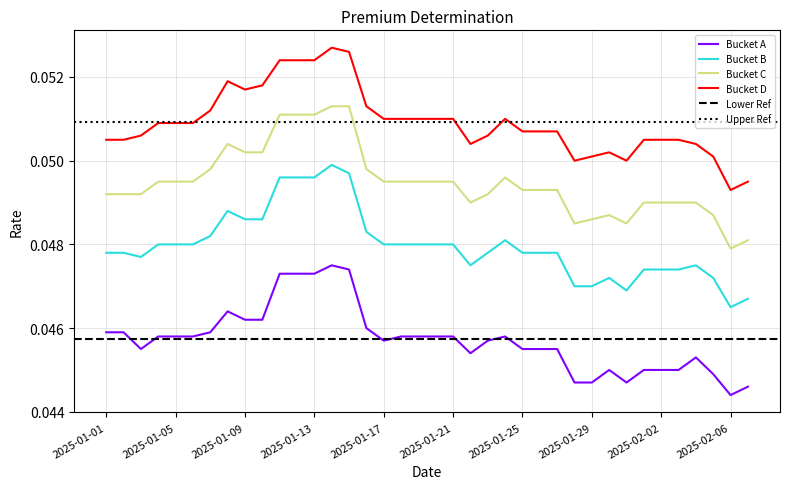

Reading left to right, list all the values displayed in this chart.

A: 0.0	0.0	0.0	0.0	0.0	0.0	0.0	0.0	0.0	0.0	0.0	0.0	0.0	0.0	0.0	0.0	0.0	0.0	0.0	0.0	0.0	0.0	0.0	0.0	0.0	0.0	0.0	0.0	0.0	0.0	0.0	0.0	0.0	0.0	0.0	0.0	0.0	0.0
B: 0.0	0.0	0.0	0.0	0.0	0.0	0.0	0.0	0.0	0.0	0.0	0.0	0.0	0.0	0.0	0.0	0.0	0.0	0.0	0.0	0.0	0.0	0.0	0.0	0.0	0.0	0.0	0.0	0.0	0.0	0.0	0.0	0.0	0.0	0.0	0.0	0.0	0.0
C: 0.0	0.0	0.0	0.0	0.0	0.0	0.0	0.1	0.1	0.1	0.1	0.1	0.1	0.1	0.1	0.0	0.0	0.0	0.0	0.0	0.0	0.0	0.0	0.0	0.0	0.0	0.0	0.0	0.0	0.0	0.0	0.0	0.0	0.0	0.0	0.0	0.0	0.0
D: 0.1	0.1	0.1	0.1	0.1	0.1	0.1	0.1	0.1	0.1	0.1	0.1	0.1	0.1	0.1	0.1	0.1	0.1	0.1	0.1	0.1	0.1	0.1	0.1	0.1	0.1	0.1	0.1	0.1	0.1	0.1	0.1	0.1	0.1	0.1	0.1	0.0	0.0